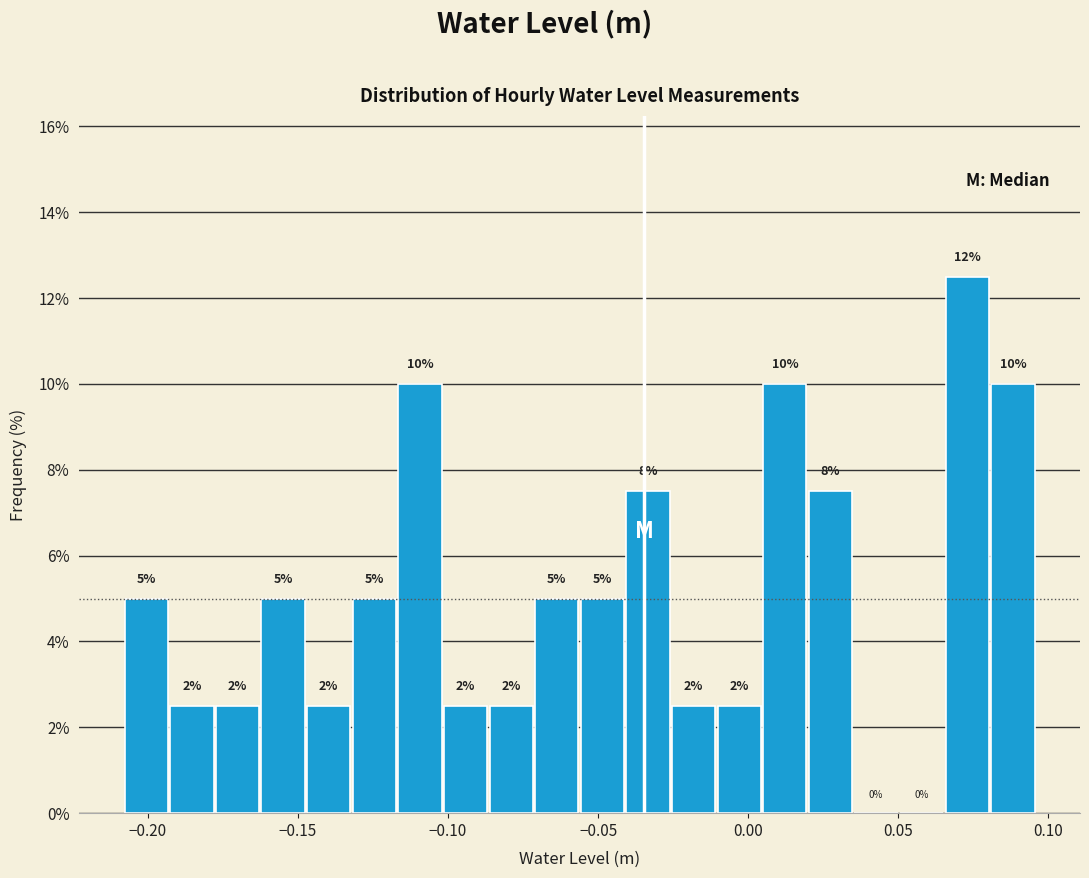

Read against the x-axis, roughly where is the centre of the tallest bar?

0.075